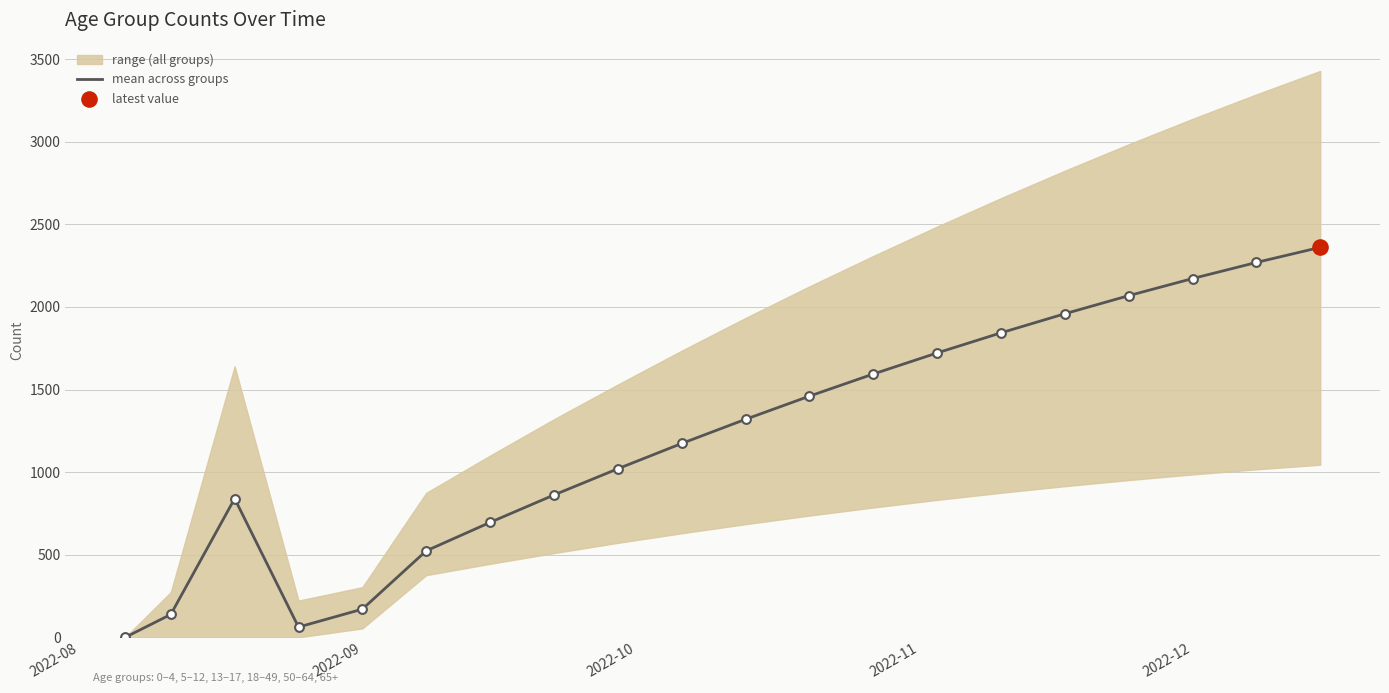

What is the highest value of the mean across groups series?

2360.5